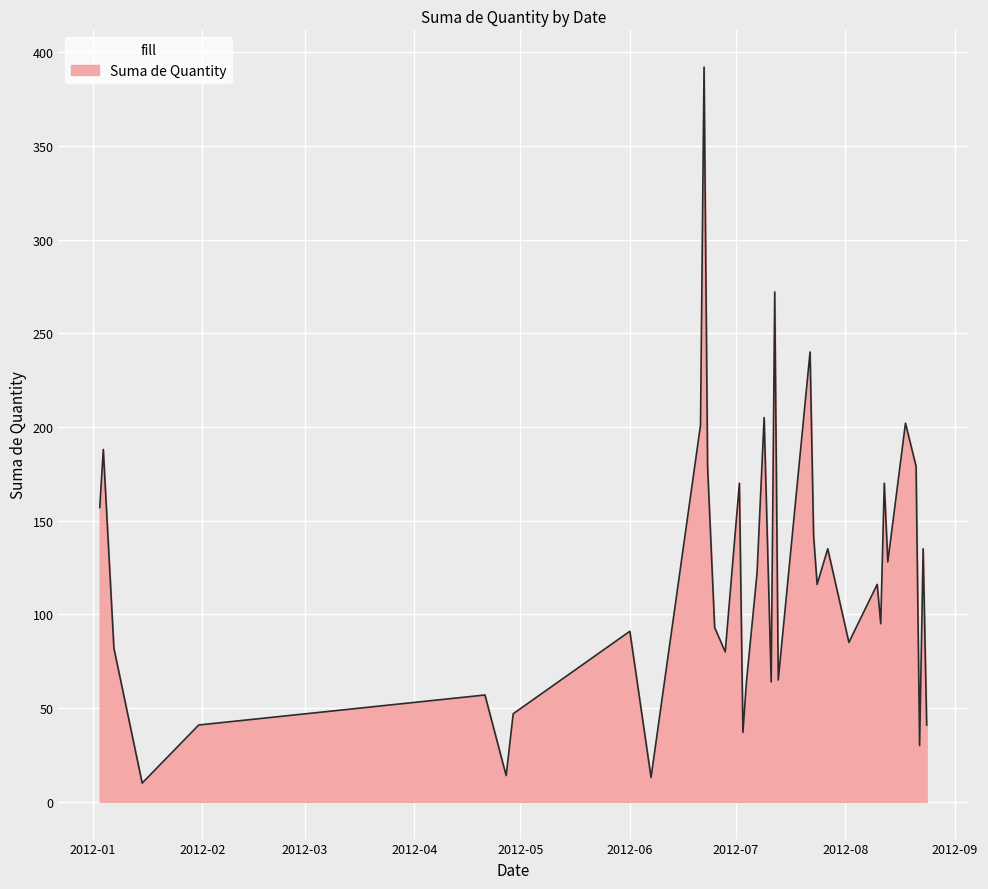

What is the difference between the maximum and minimum values?

382